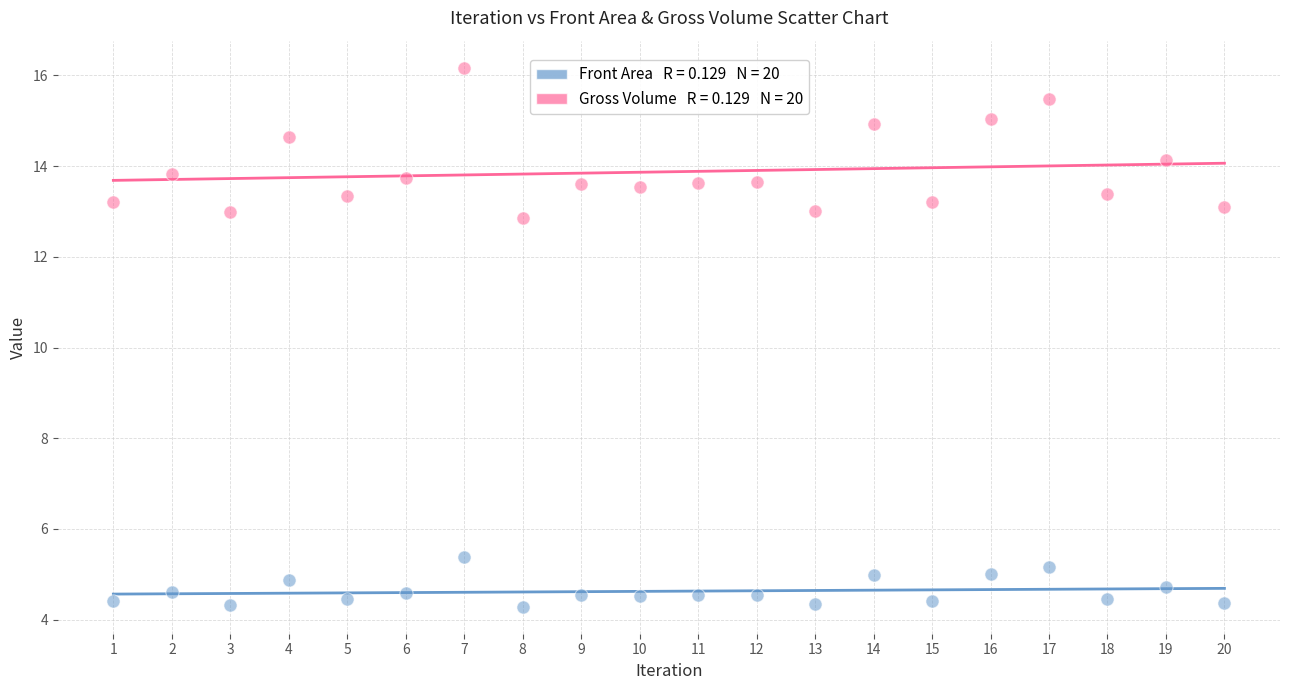

Across all data points, what is the range of X values (max minus min)?

19.0